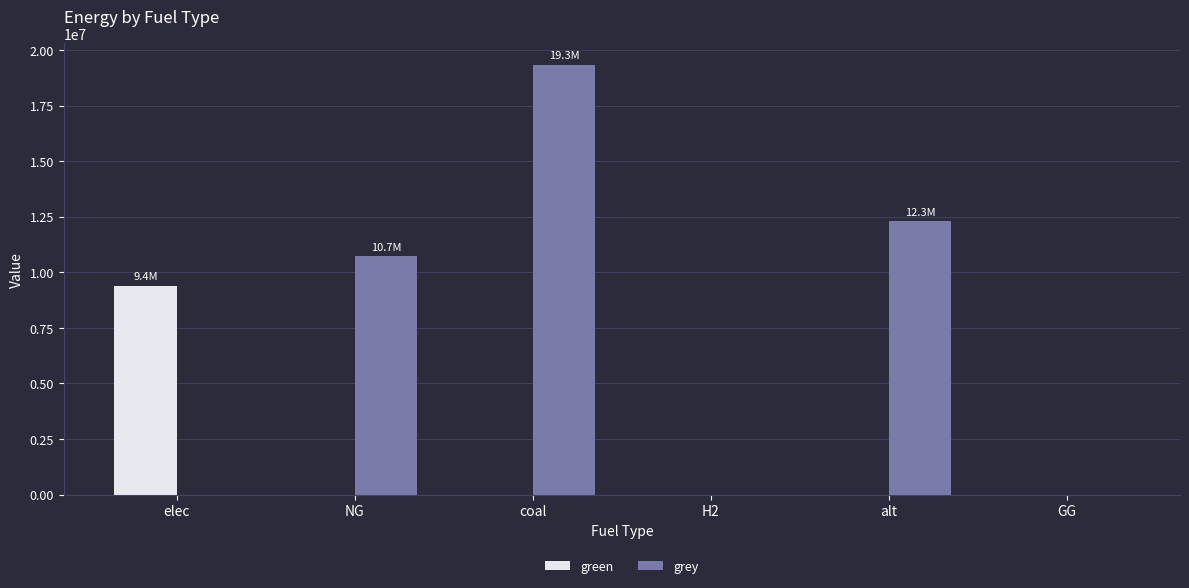

Reading left to right, list all the values displayed in this chart.

green: elec=9395771.1	NG=0.0	coal=0.0	H2=0.0	alt=0.0	GG=0.0
grey: elec=0.0	NG=10716038.5	coal=19339912.3	H2=0.0	alt=12288253.3	GG=0.0